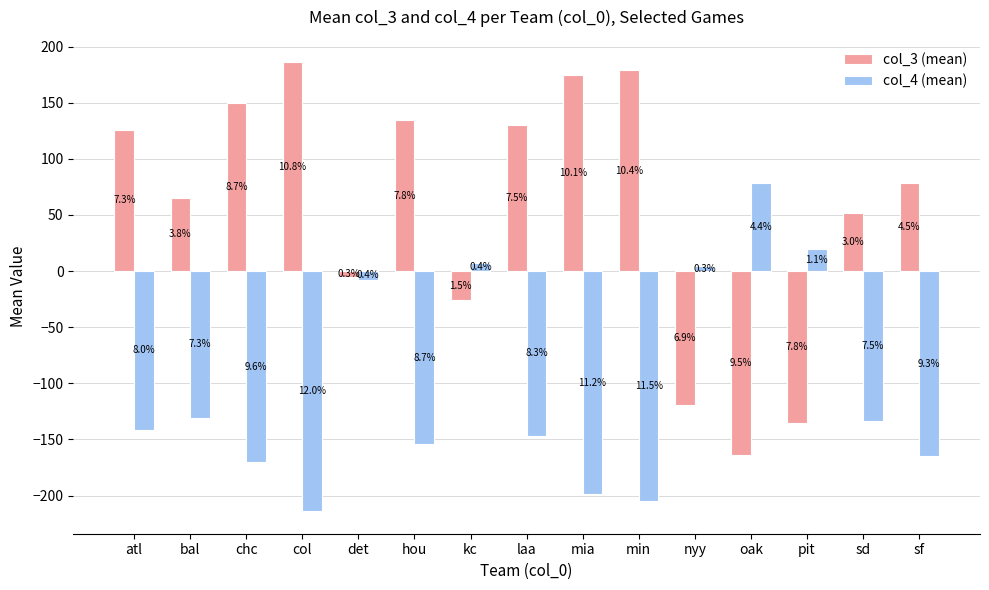

Between min and atl, which is larger?

min